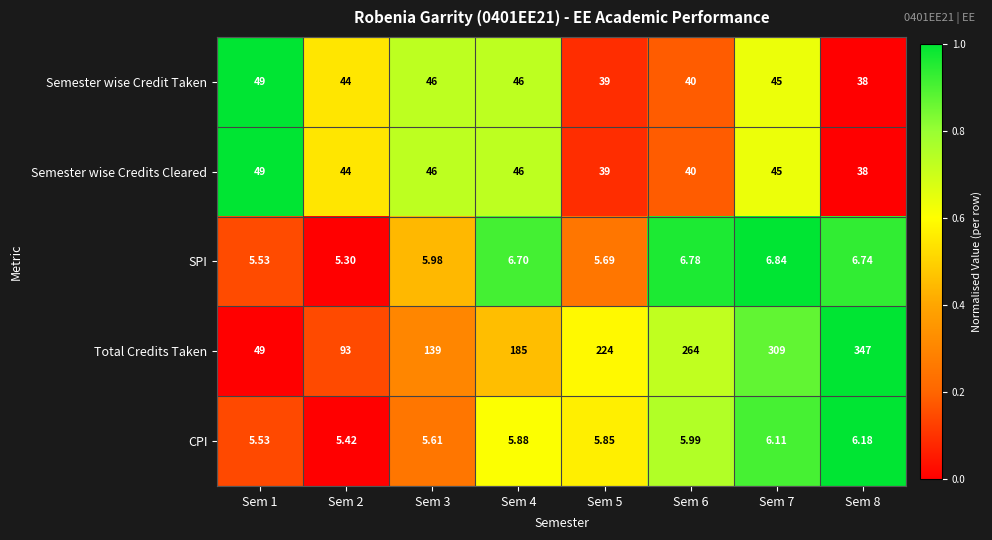

Which series has the largest total across all categories?

Total Credits Taken